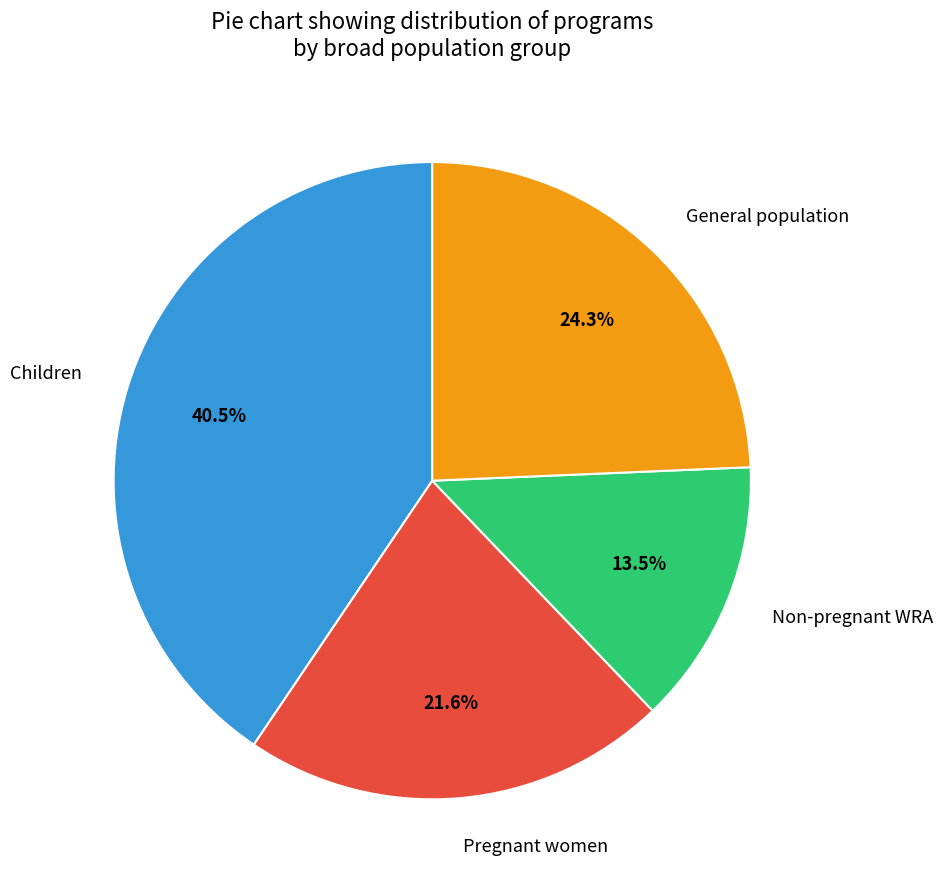

What percentage is NOT represented by Children?

59.5%